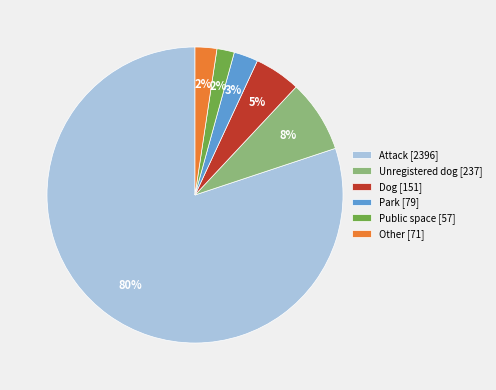

What is the largest slice in the pie chart?

Attack